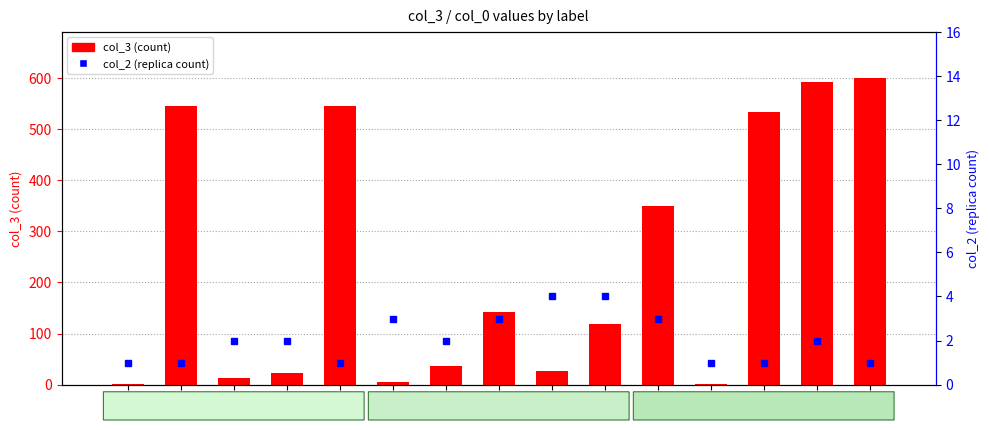

True or false: col_3 (count) has a value of 37 at 6.

True